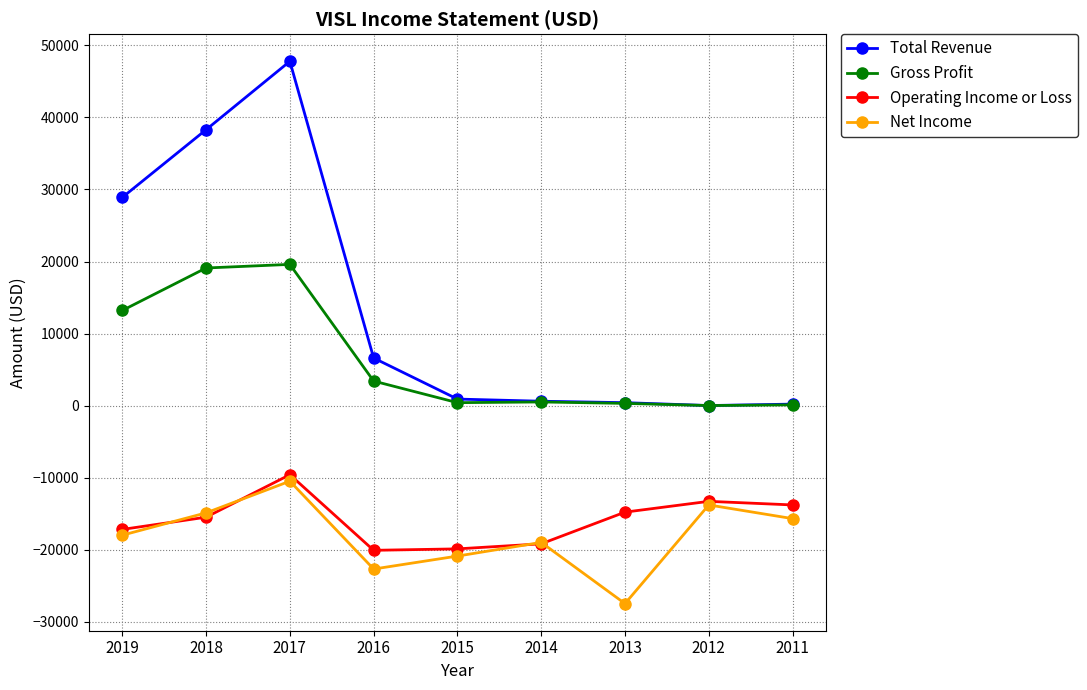

Which series has the largest range (max minus min)?

Total Revenue